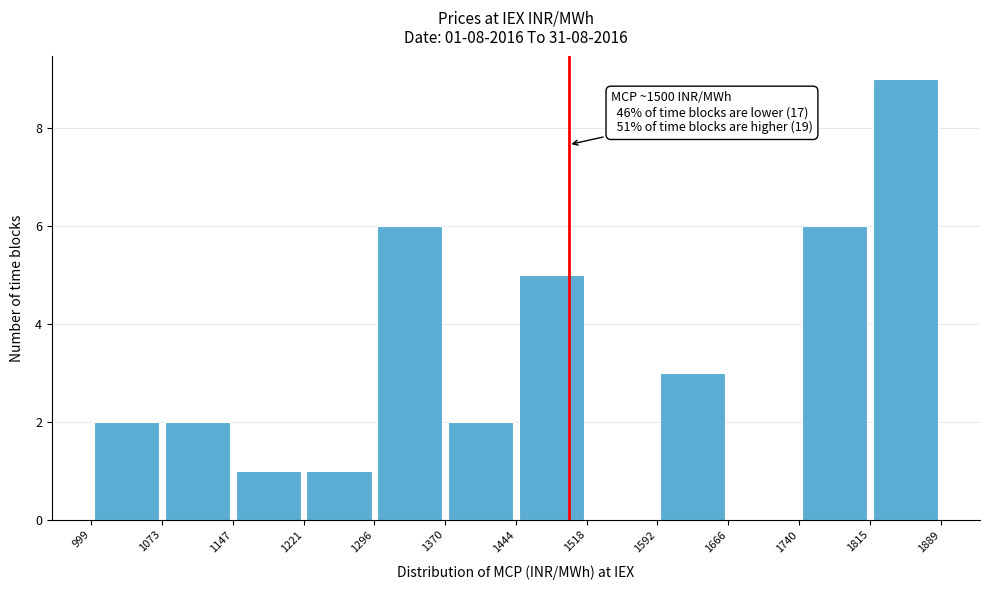

Over which range of the x-axis is the bar tallest?

1815 to 1889